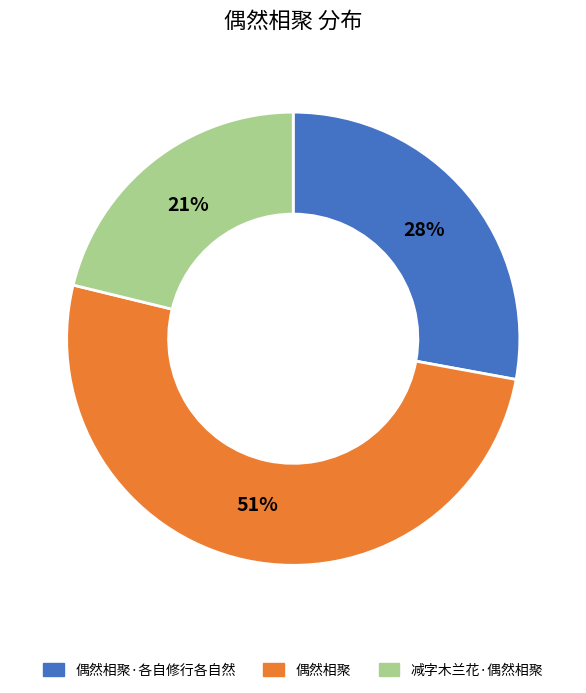

To the nearest percent, what is the difference between the 减字木兰花·偶然相聚 and 偶然相聚 slice percentages?

30%